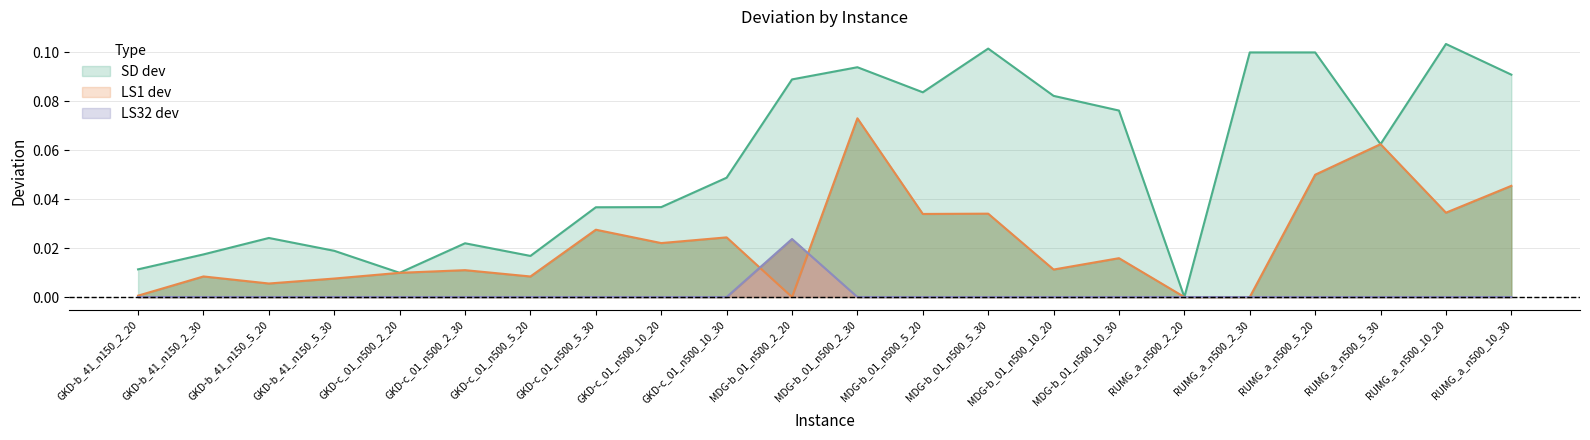

True or false: LS32_dev has more than 0 interior local peaks.

True